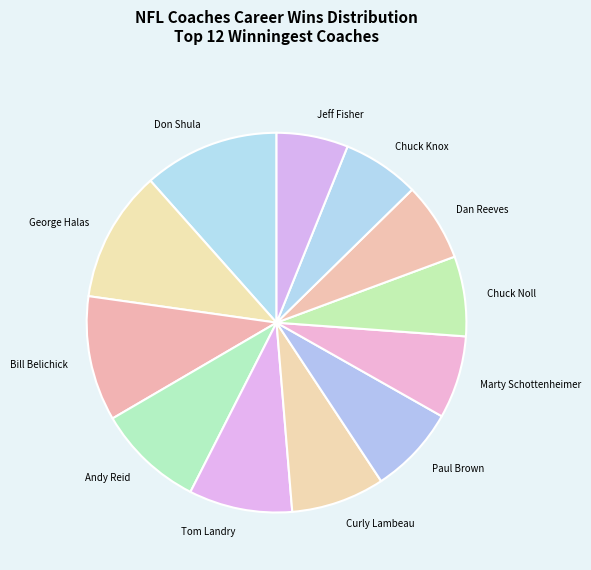

True or false: Chuck Knox accounts for 1% of the total.

False